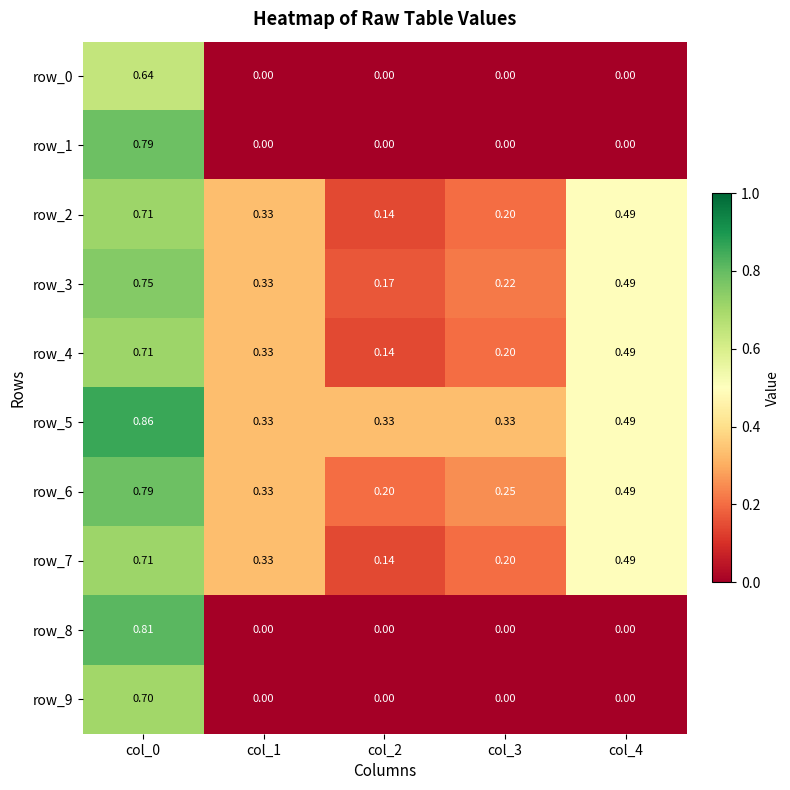

How many series are shown in this chart?

10